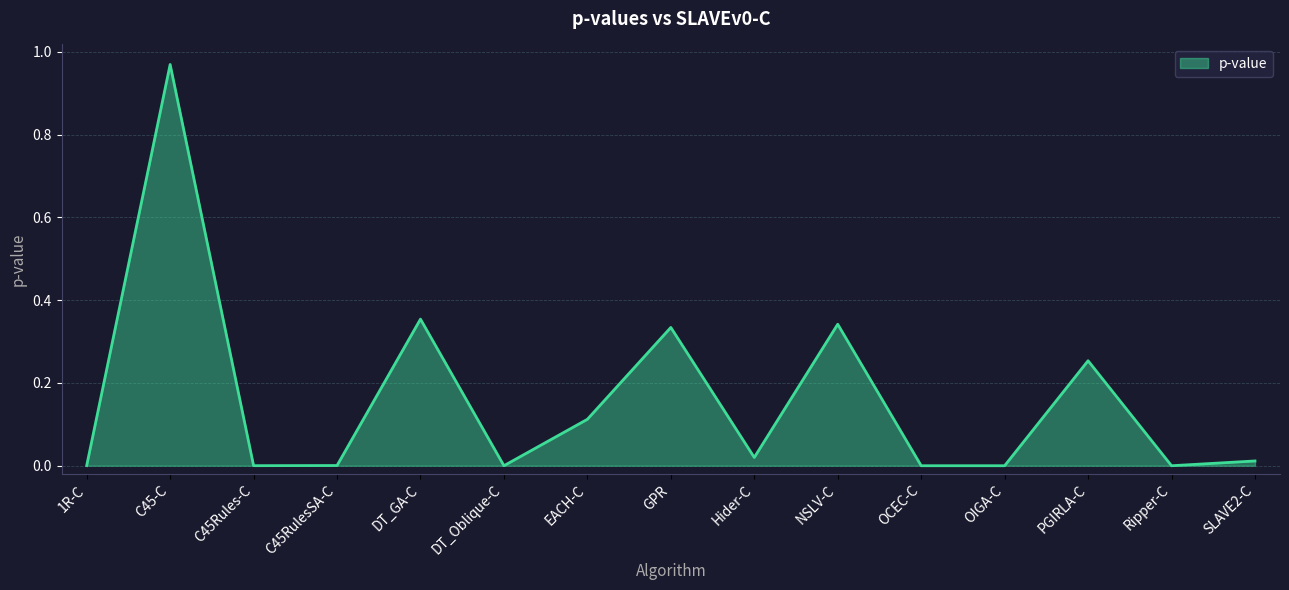

The chart shows a value of 0.0 at C45Rules-C. True or false?

True